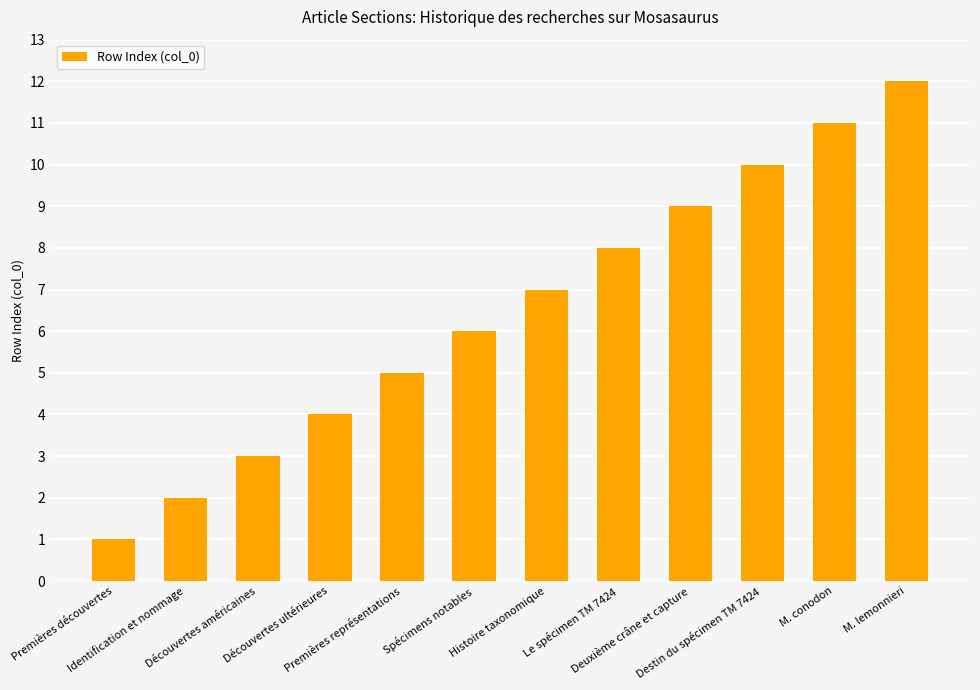

List the labels in order of value, smallest first.

Premières découvertes, Identification et nommage, Découvertes américaines, Découvertes ultérieures, Premières représentations, Spécimens notables, Histoire taxonomique, Le spécimen TM 7424, Deuxième crâne et capture, Destin du spécimen TM 7424, M. conodon, M. lemonnieri